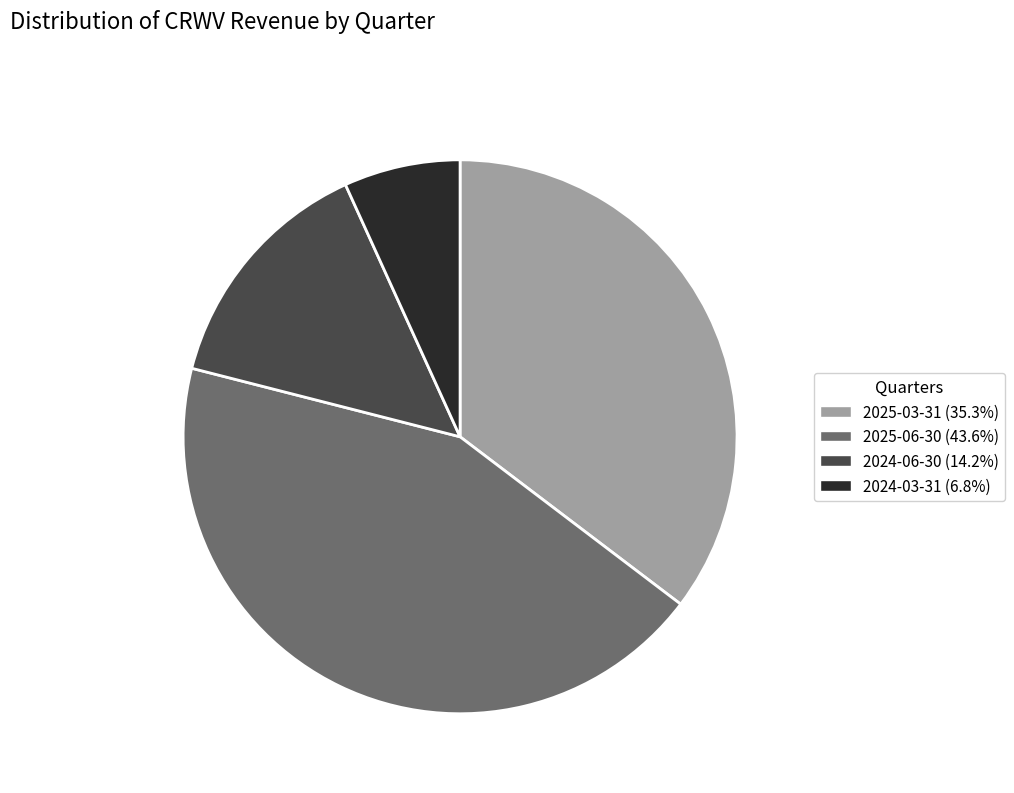

Is the sum of 2025-03-31 and 2025-06-30 greater than half?

Yes